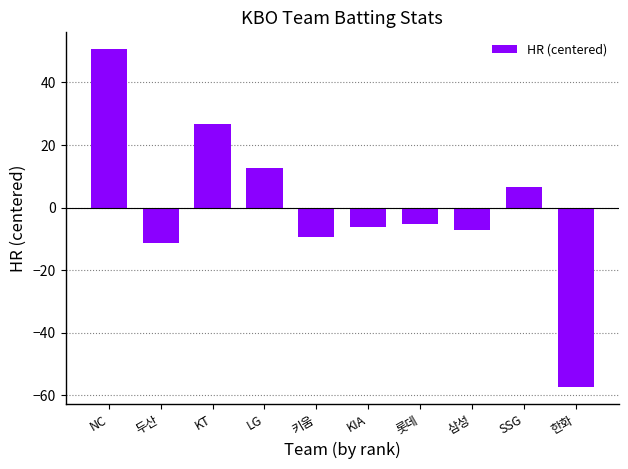

How many values are below -5?

6